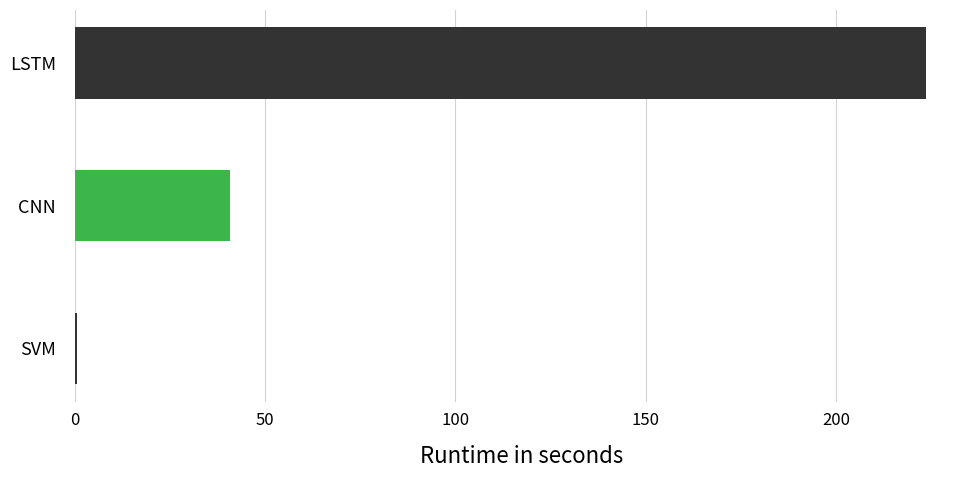

Between LSTM and CNN, which is larger?

LSTM